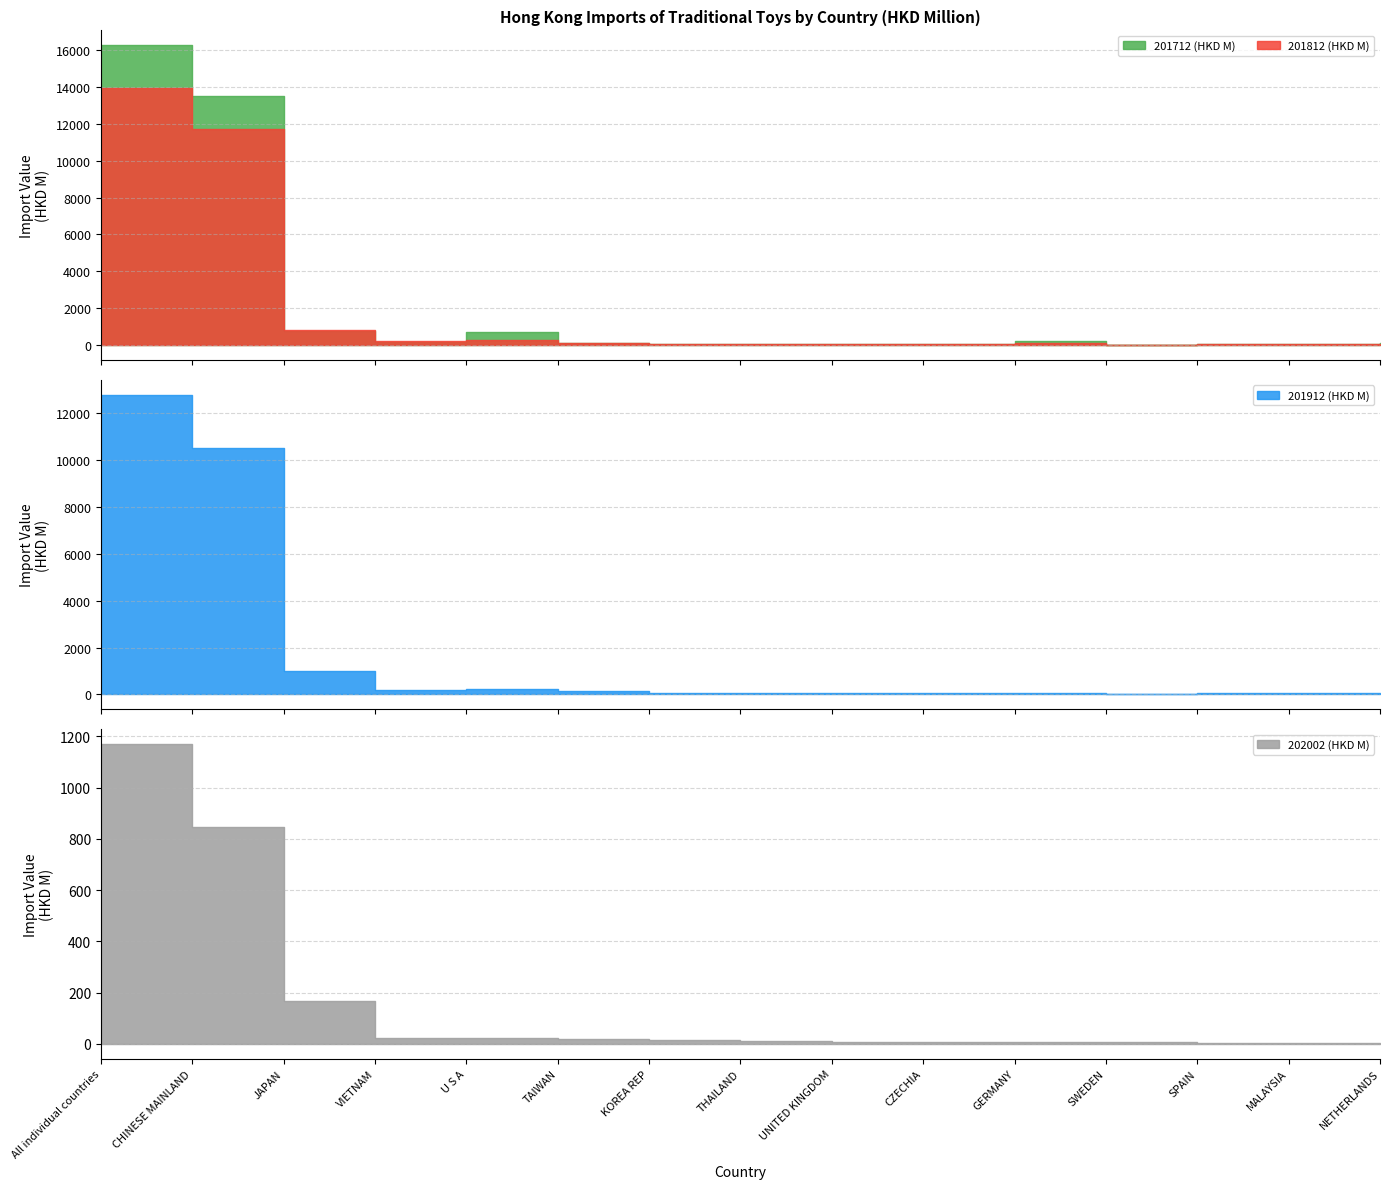

What is the greatest value displayed?

16259.9